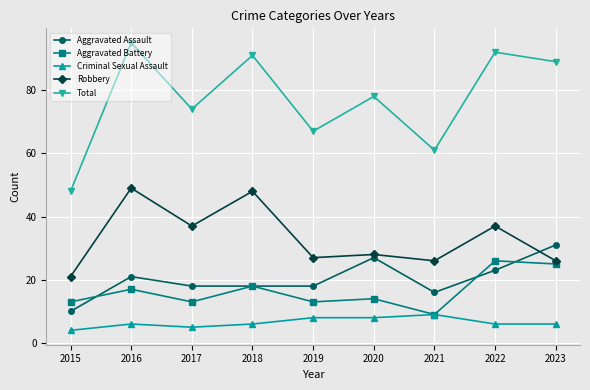

How many distinct data groups are displayed?

5